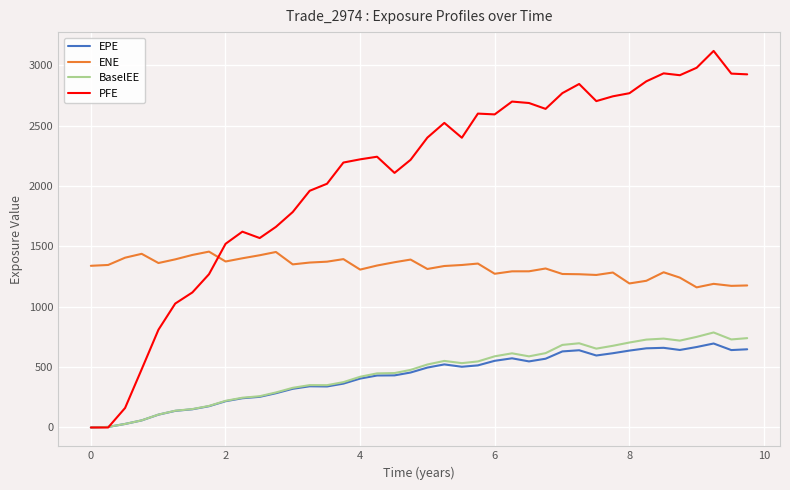

How many lines are shown in the chart?

4